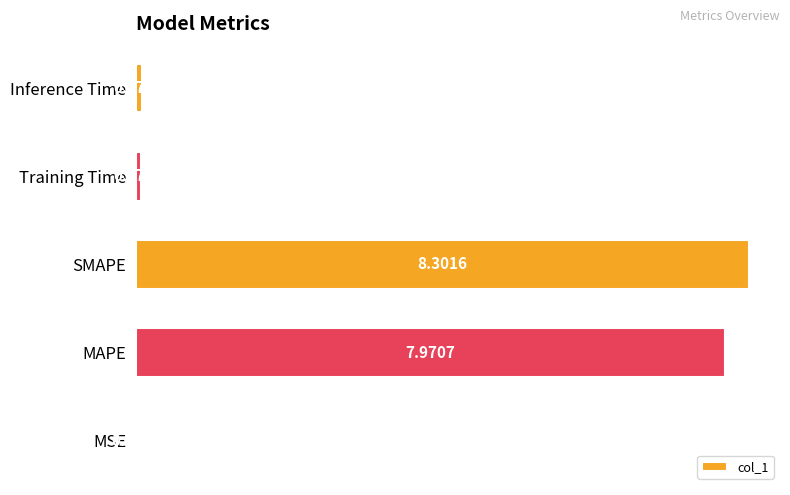

What is the sum of all values?

16.4